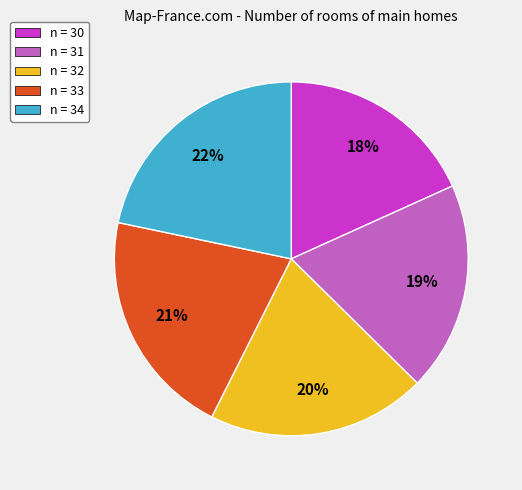

Which has a higher value, n = 30 or n = 34?

n = 34